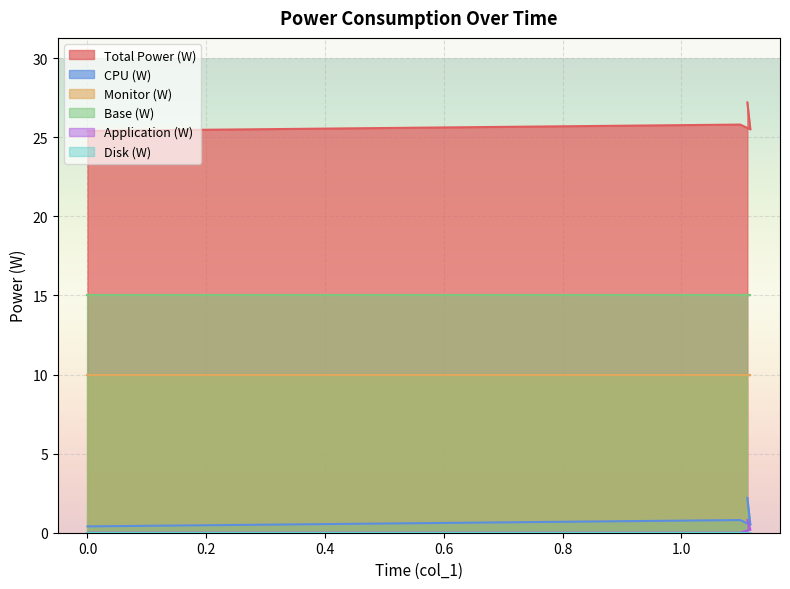

What is the greatest value displayed?

27.2